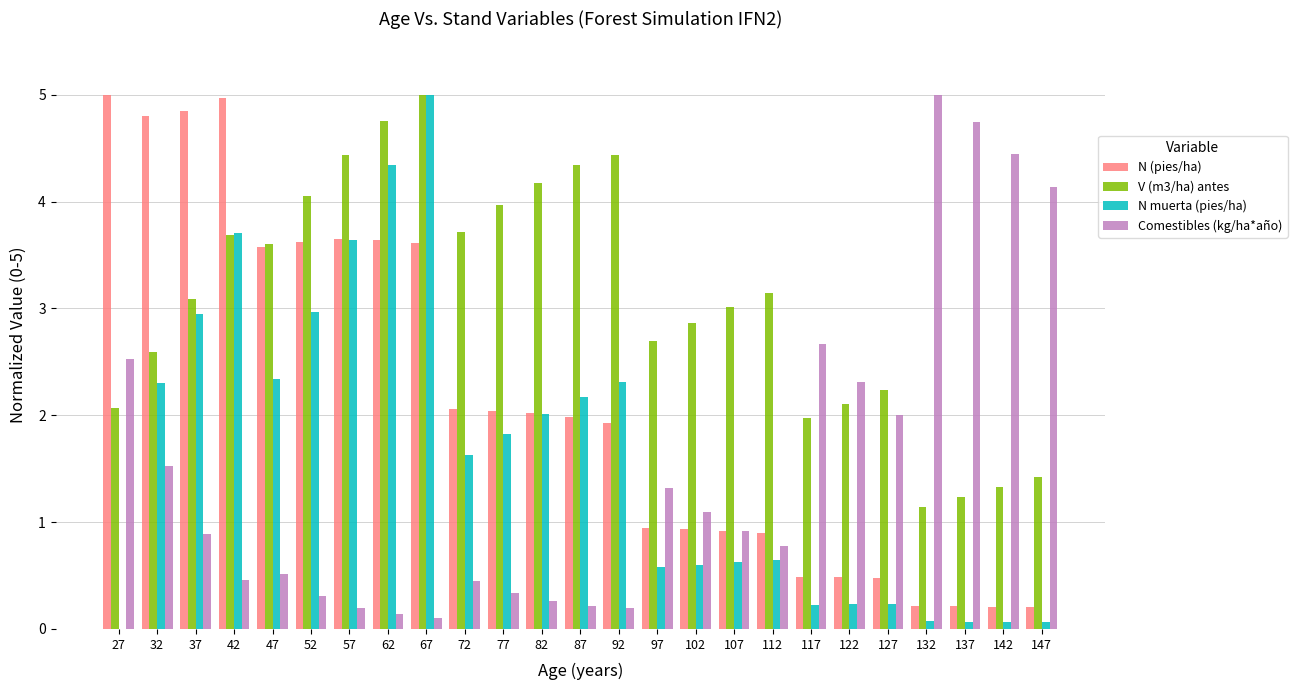

Is it true that N muerta (pies/ha) equals 0.1 at 147?

True